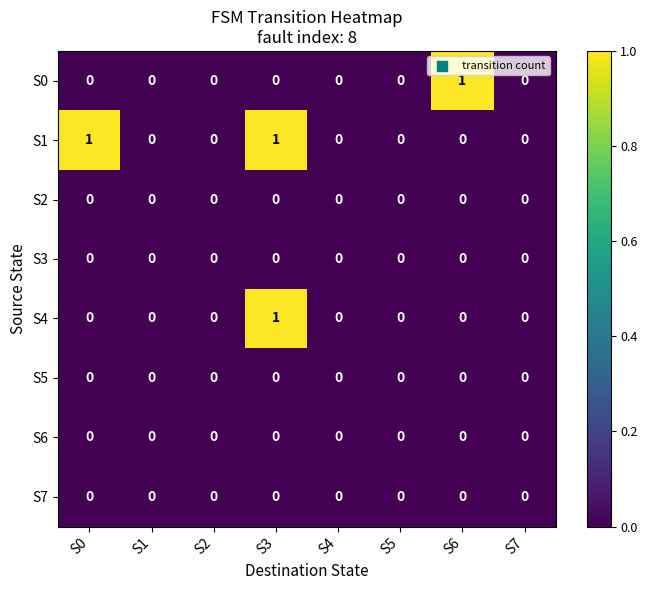

Count the S4 values in the range 0 to 1.

8